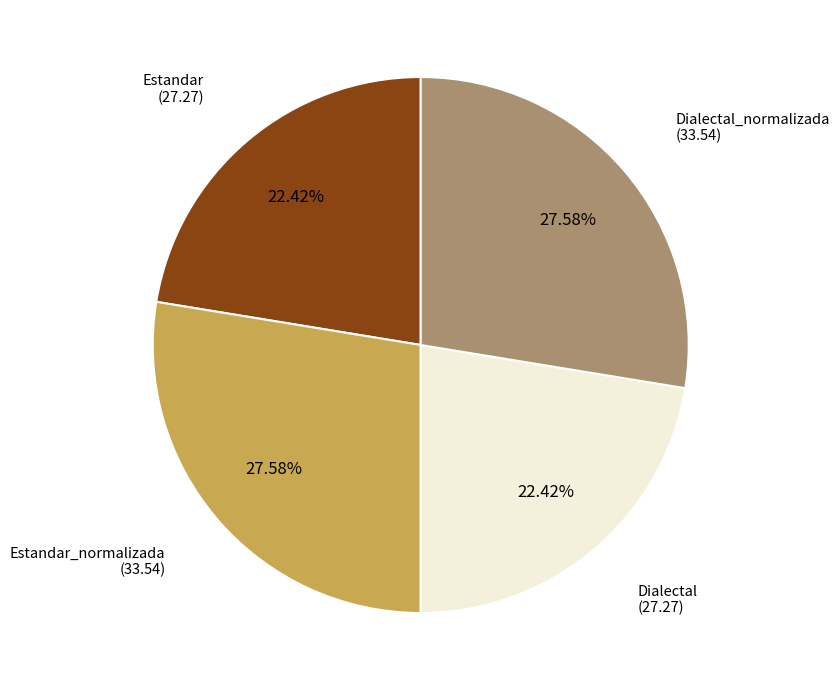

Is there a majority slice in this chart?

No